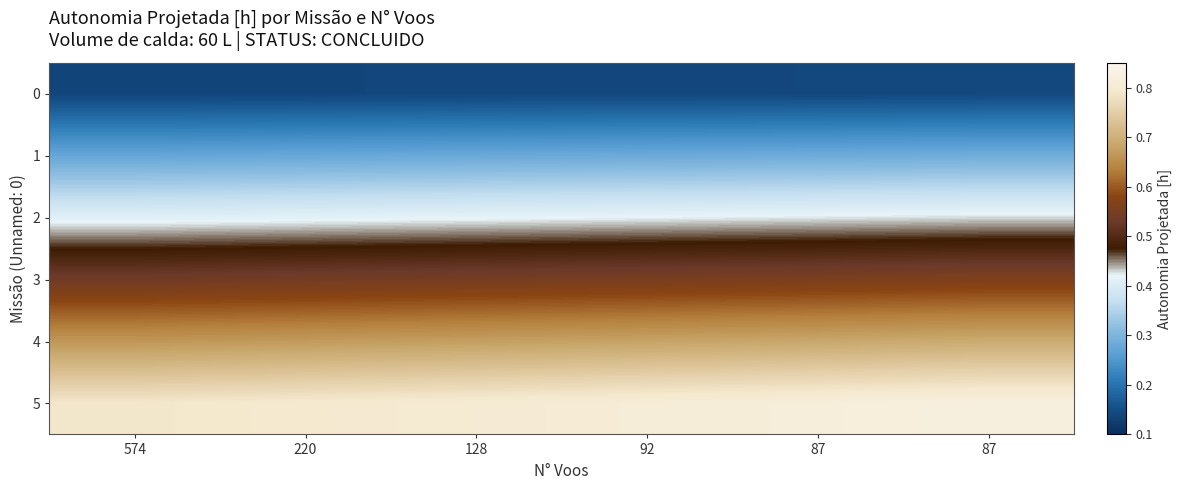

How many series are shown in this chart?

6